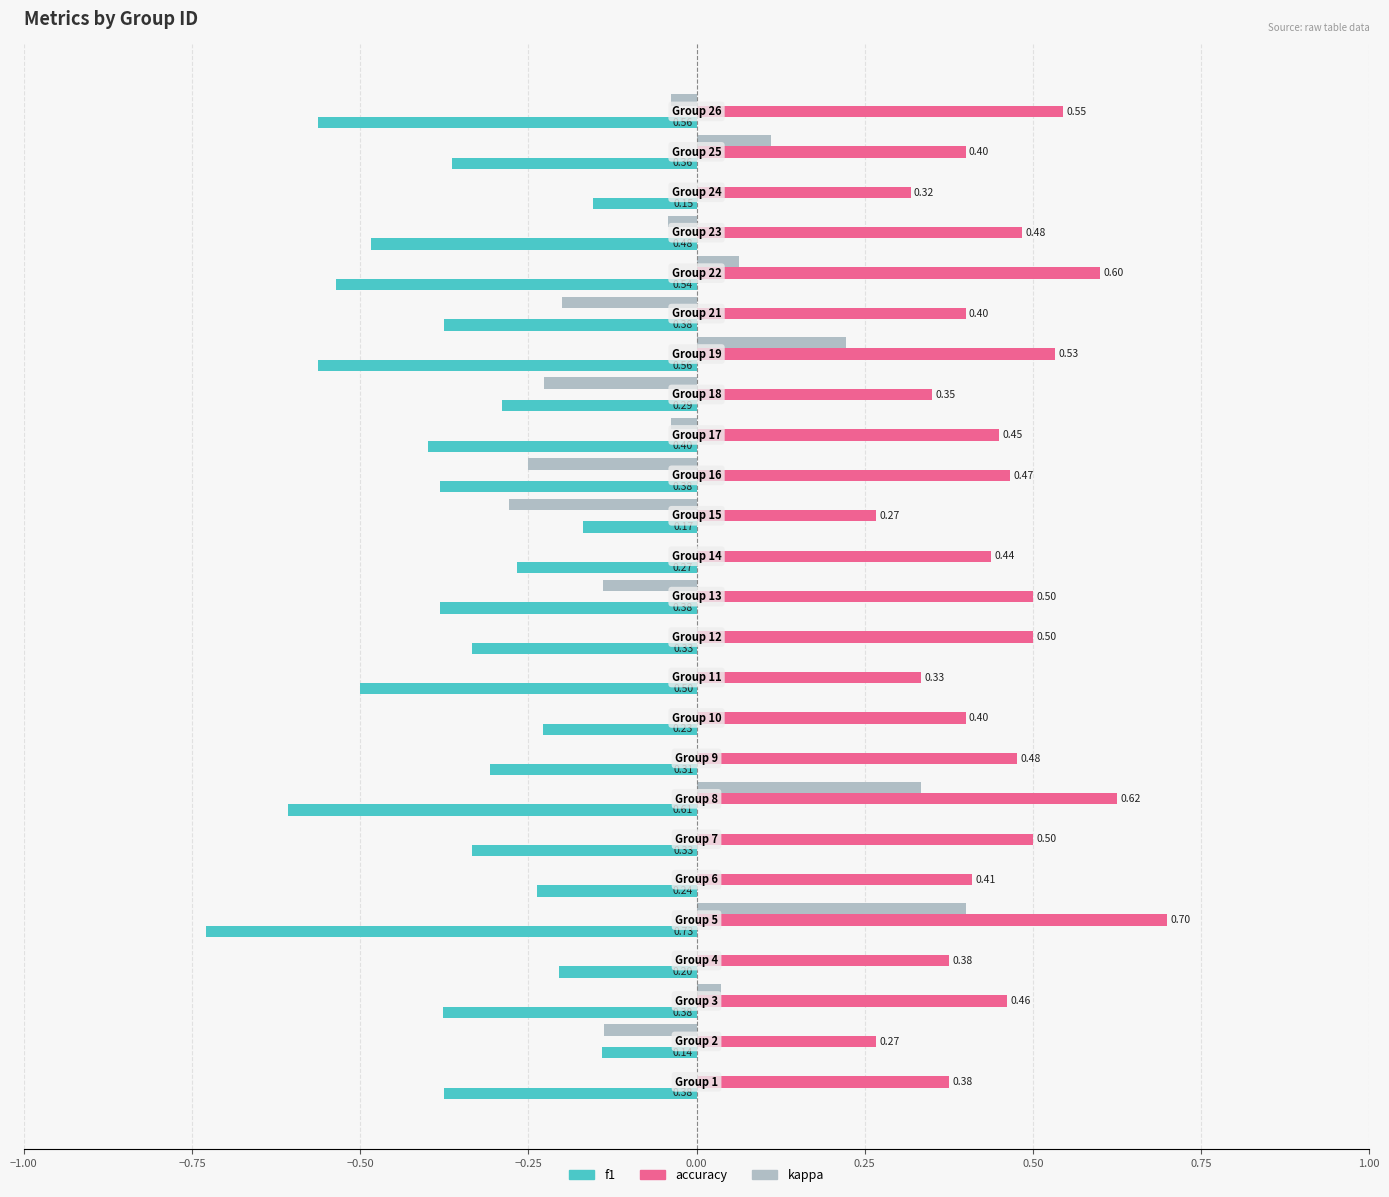

What is the sum of all f1 values?

-9.3